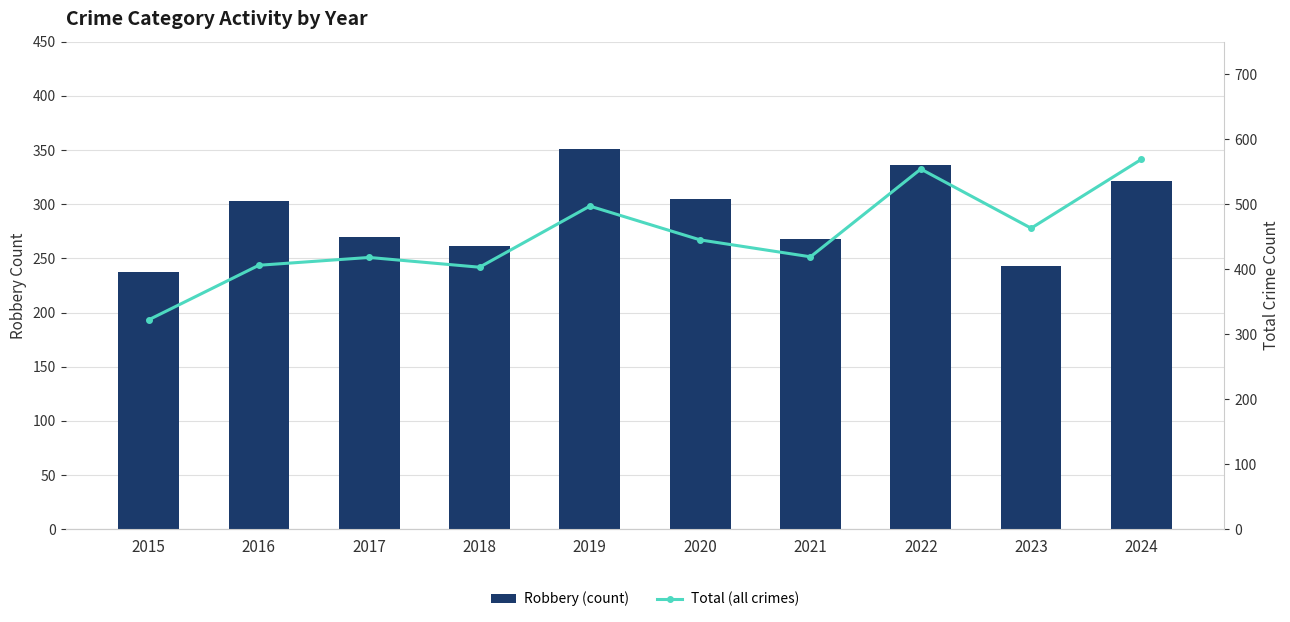

True or false: Total (all crimes) has a value of 146 at 2023.

False